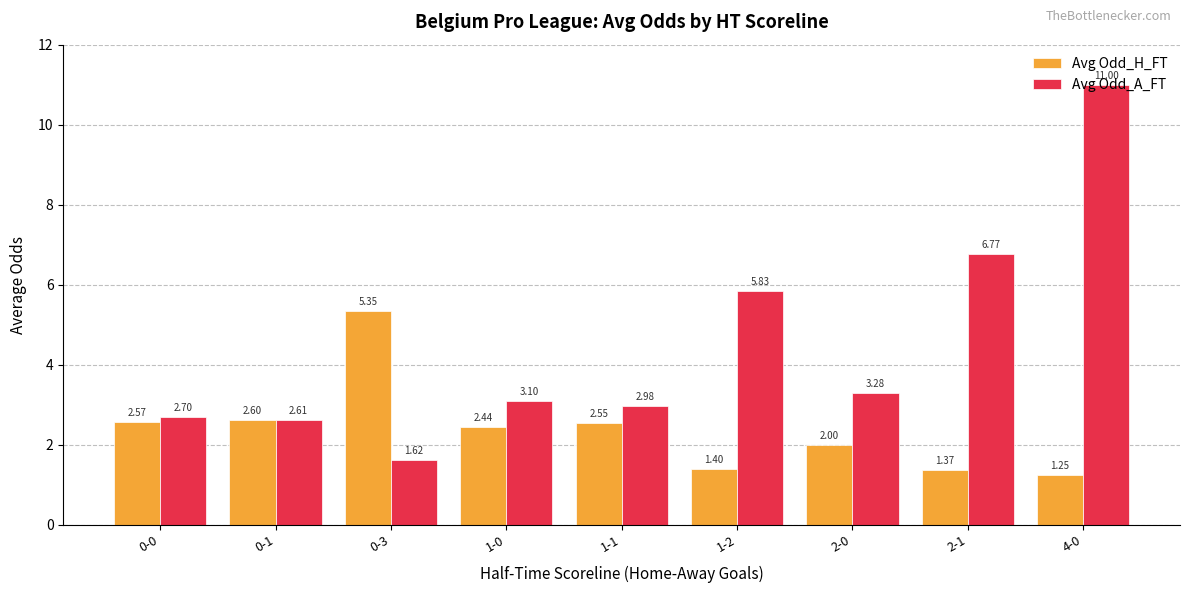

The Avg Odd_A_FT series shows 4.7 at 1-1. True or false?

False